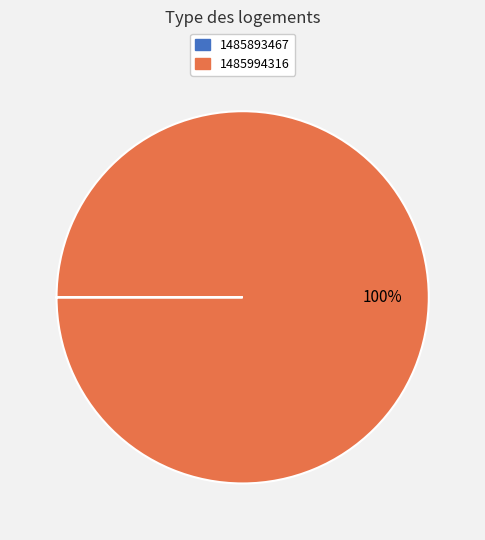

To the nearest percent, what percentage of the pie is 1485994316?

100%